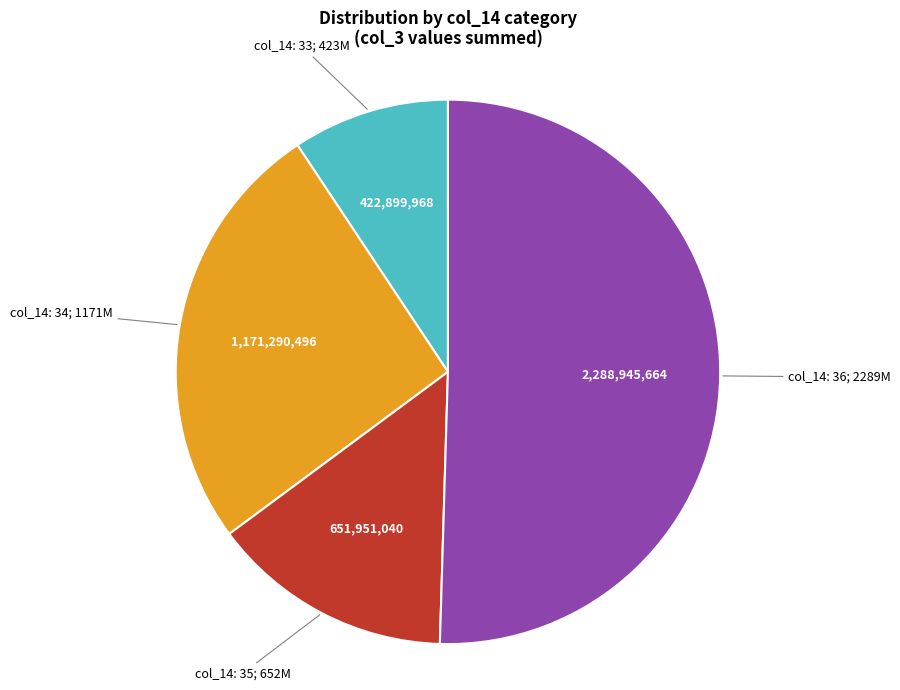

Does any single category account for the majority?

Yes